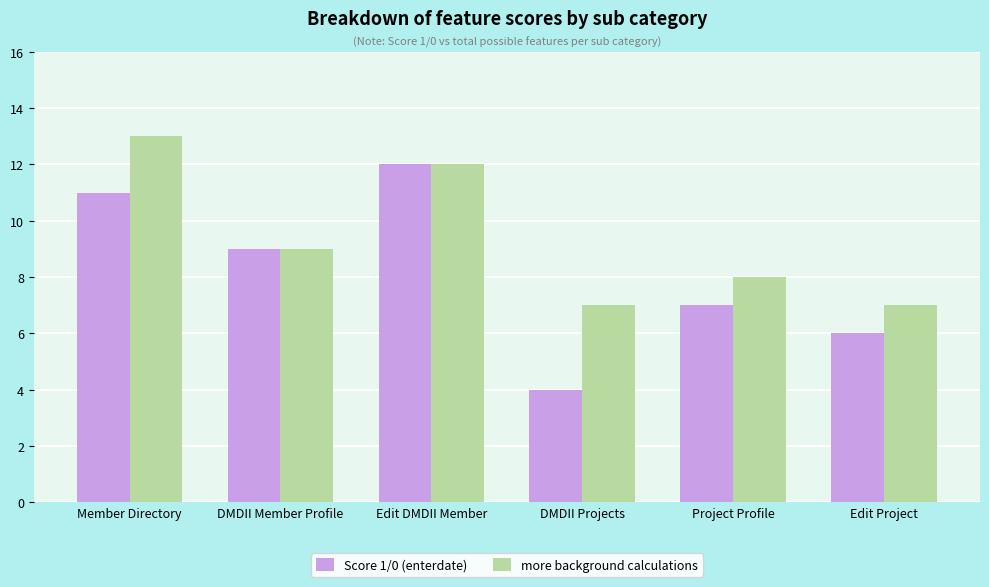

True or false: more background calculations has a value of 5 at DMDII Projects.

False